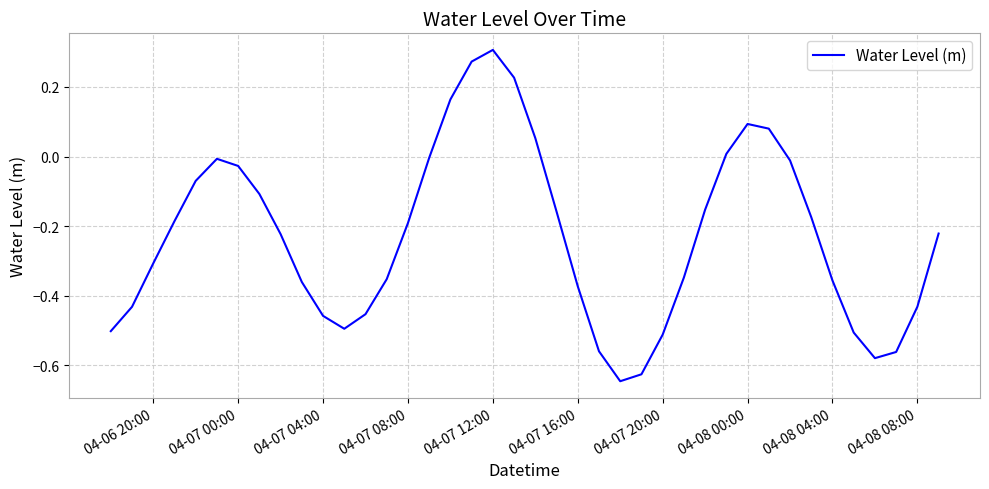

How many lines are shown in the chart?

1